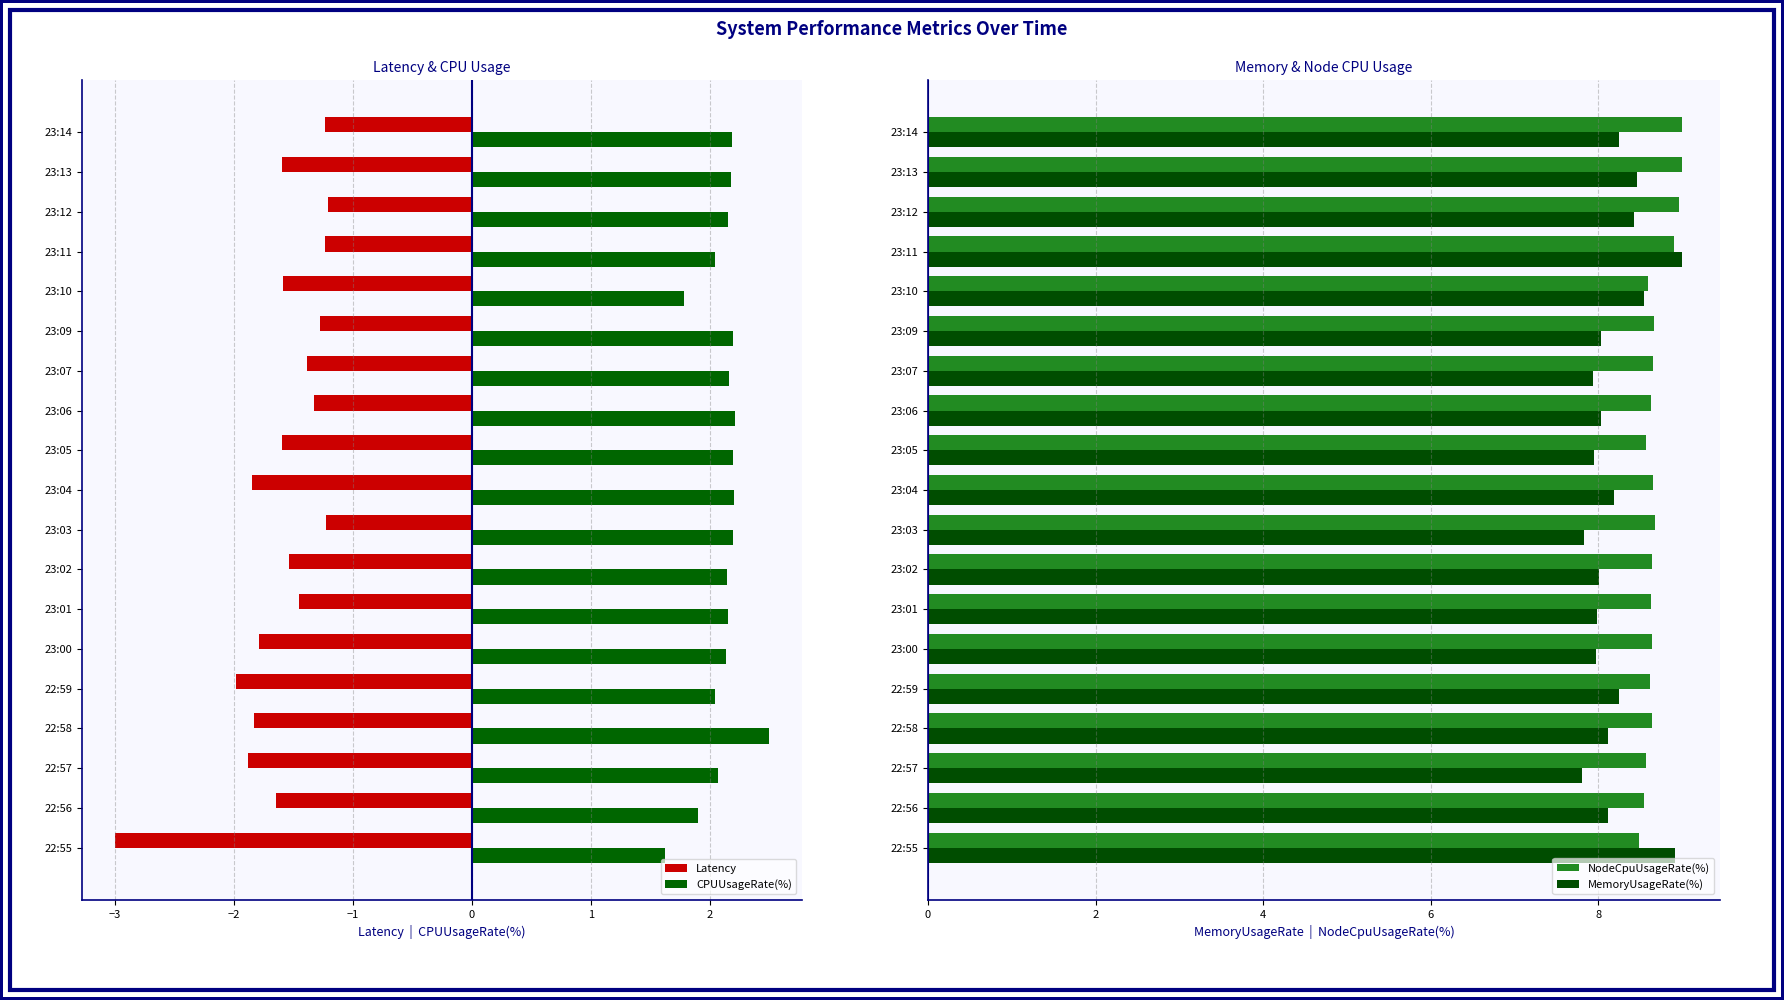

How many groups of bars are there?

19